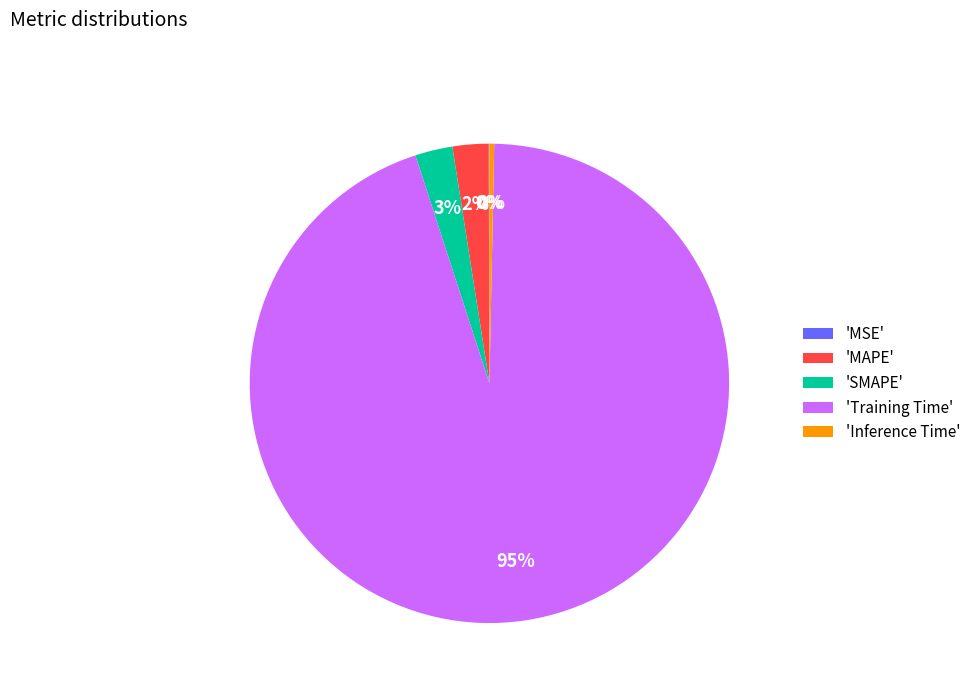

What is the largest slice in the pie chart?

'Training Time'